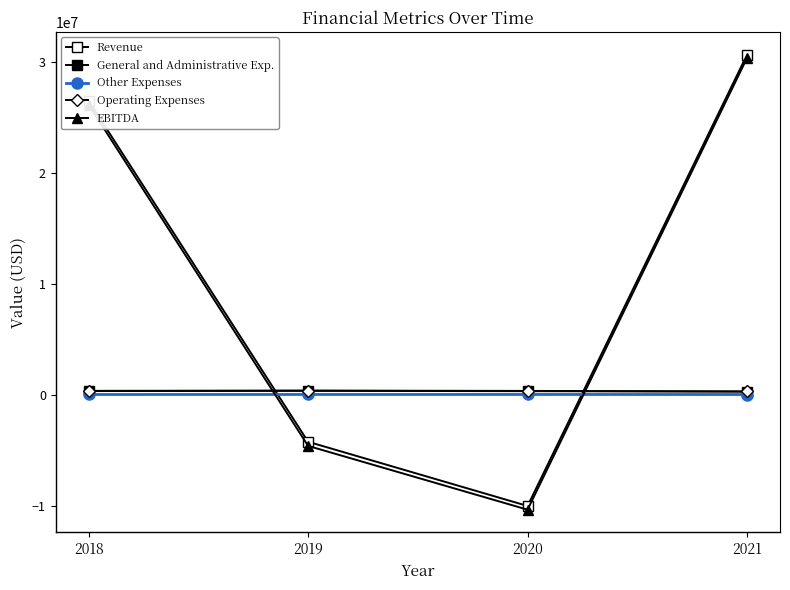

Reading left to right, list all the values displayed in this chart.

Revenue: 2018=26482089	2019=-4239954	2020=-10024647	2021=30645598
General and Administrative Exp.: 2018=329416	2019=350866	2020=320695	2021=278623
Other Expenses: 2018=19331	2019=20803	2020=22180	2021=17994
Operating Expenses: 2018=348747	2019=371669	2020=342875	2021=296617
EBITDA: 2018=26133348	2019=-4611623	2020=-10359051	2021=30348981